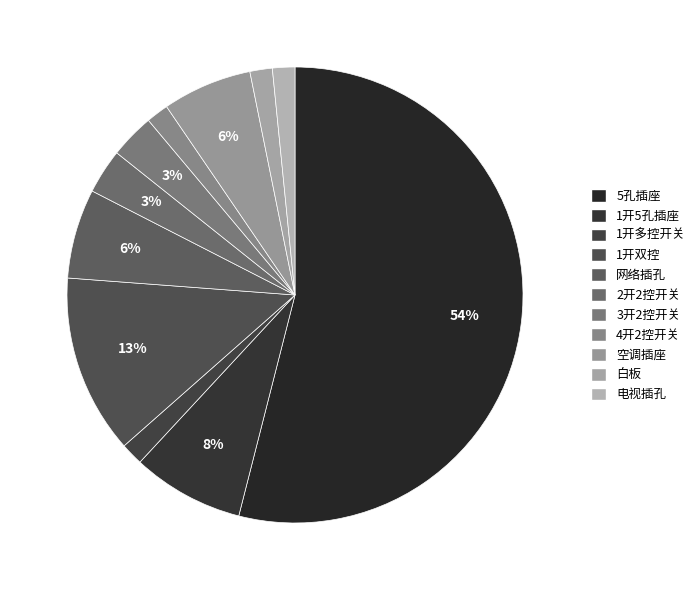

Rank the categories by value from lowest to highest.

1开多控开关, 4开2控开关, 白板, 电视插孔, 2开2控开关, 3开2控开关, 网络插孔, 空调插座, 1开5孔插座, 1开双控, 5孔插座